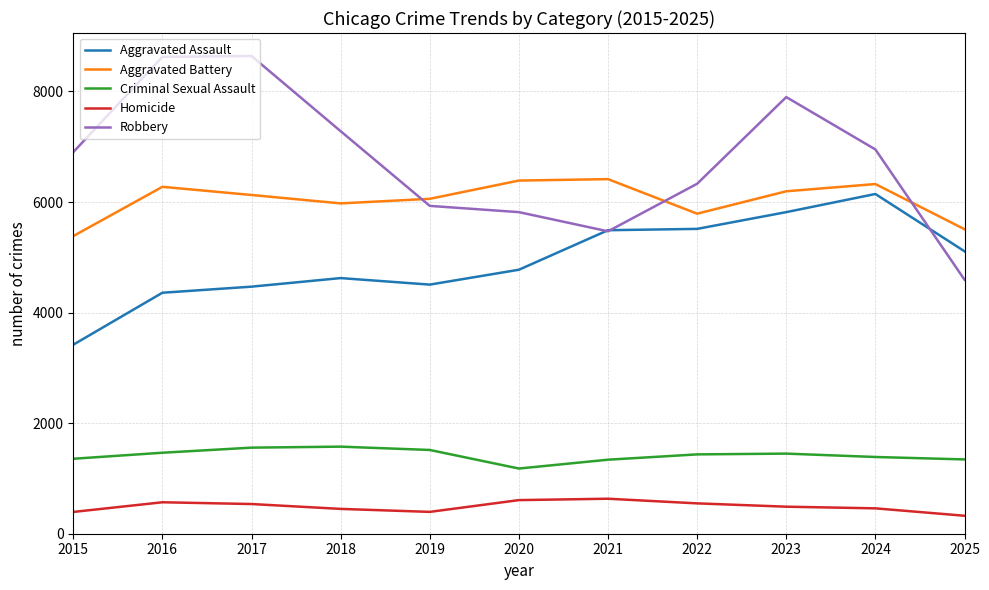

What is the sum of the Homicide values at 2017 and 2021?

1170